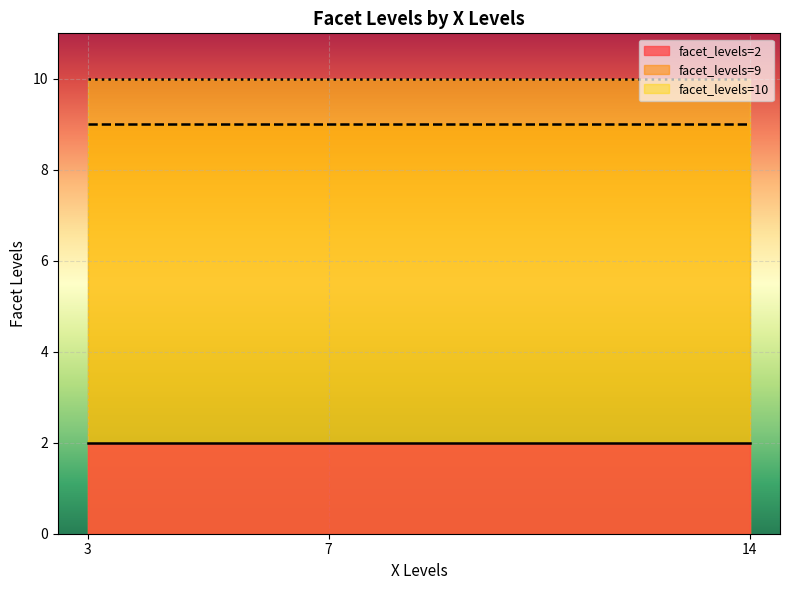

What is the maximum value shown in the chart?

10